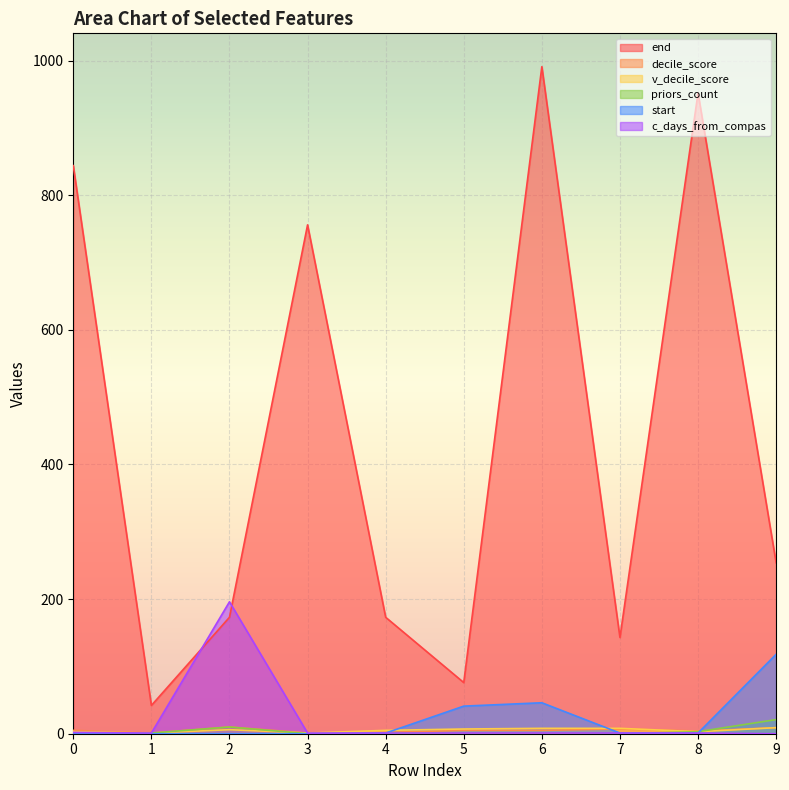

Reading left to right, transcribe all the data shown in this chart.

end: 844	42	173	756	173	76	991	143	952	254
decile_score: 5	1	10	1	2	5	5	7	4	9
v_decile_score: 3	1	6	1	5	7	8	8	3	9
priors_count: 0	1	10	0	1	0	0	0	3	21
start: 0	0	0	0	1	41	46	1	1	118
c_days_from_compas: 2	1	196	1	1	1	1	1	1	0